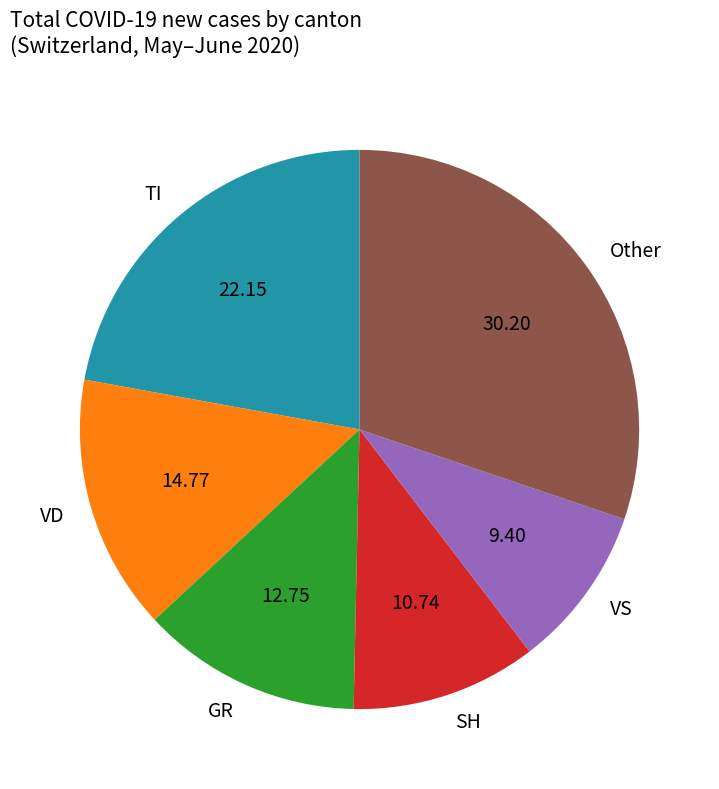

Which category has the biggest portion of the pie?

Other